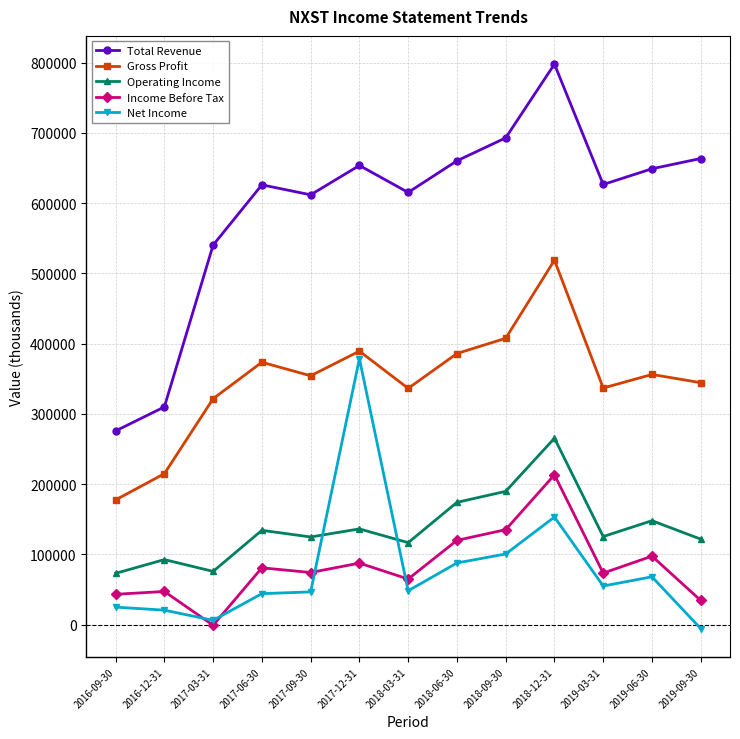

What is the label of the 12th point from the left?

2019-06-30